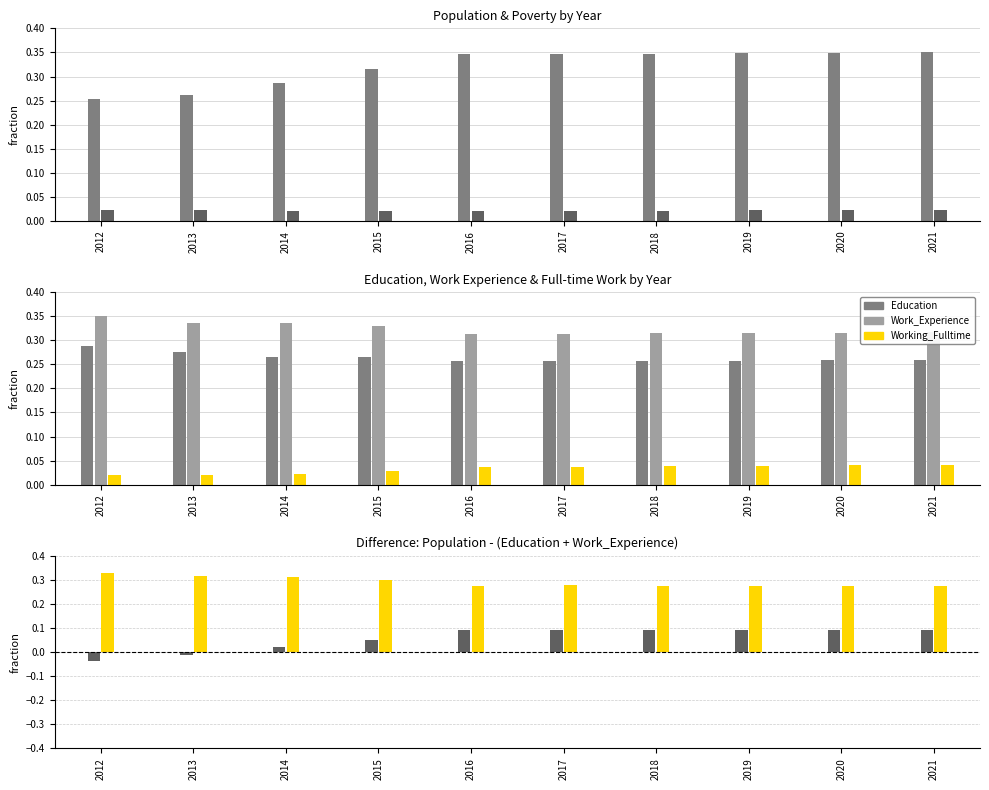

How many groups of bars are there?

10